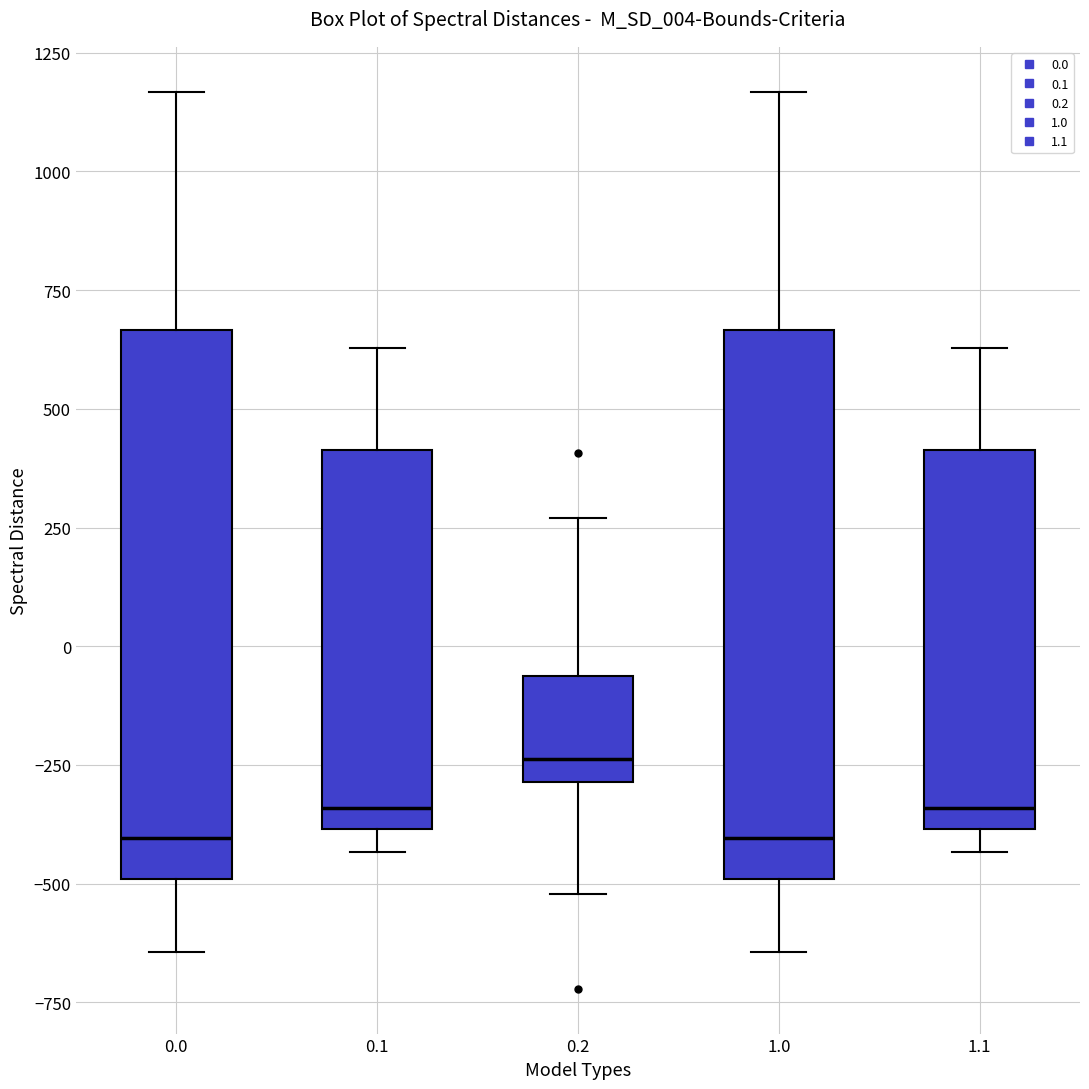

Where is the upper edge of the box at x = 0.0 on the y-axis? The values are not printed on the chart, so give them approximately, as read against the axis.

650